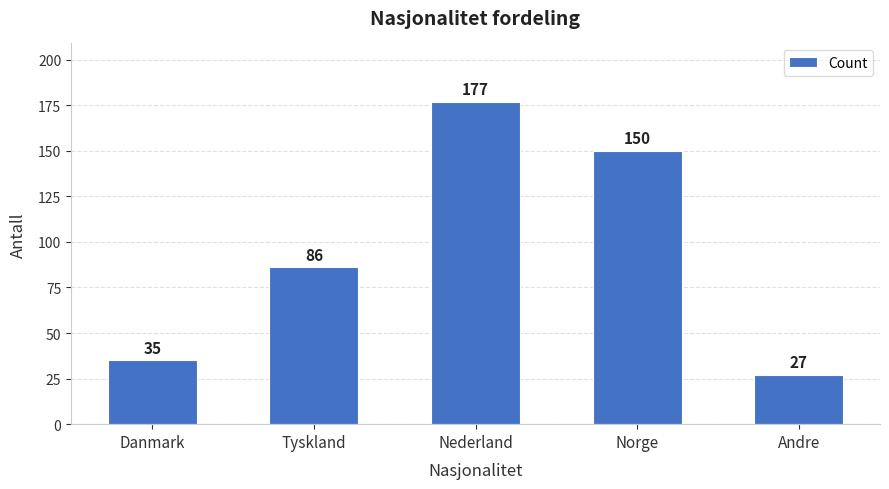

What is the value of the 1st bar from the left?

35